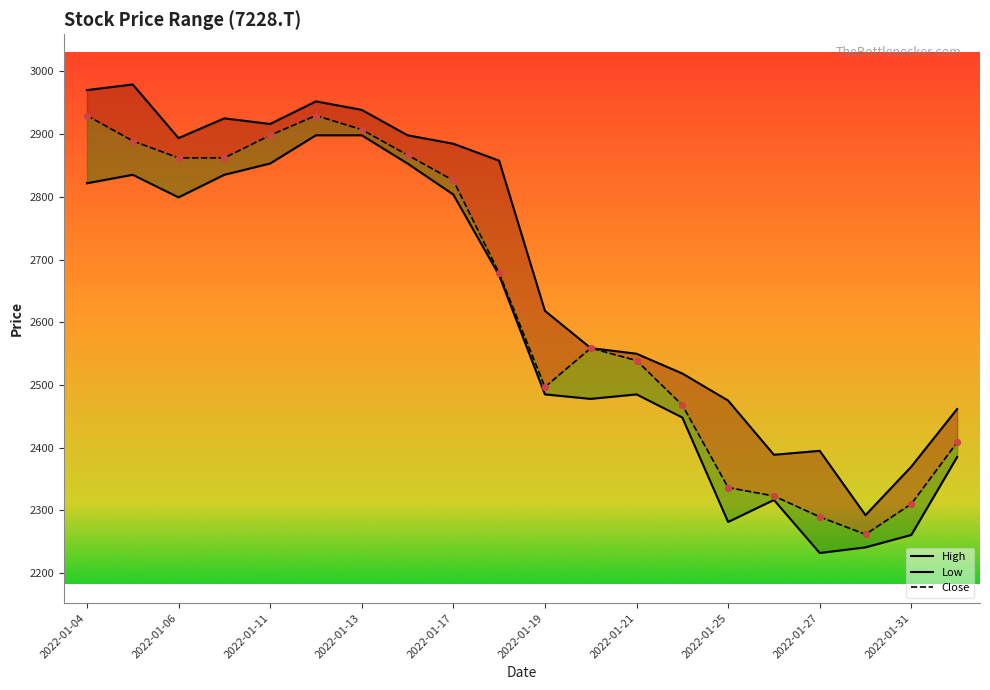

Which series contains the lowest Y value?

Low